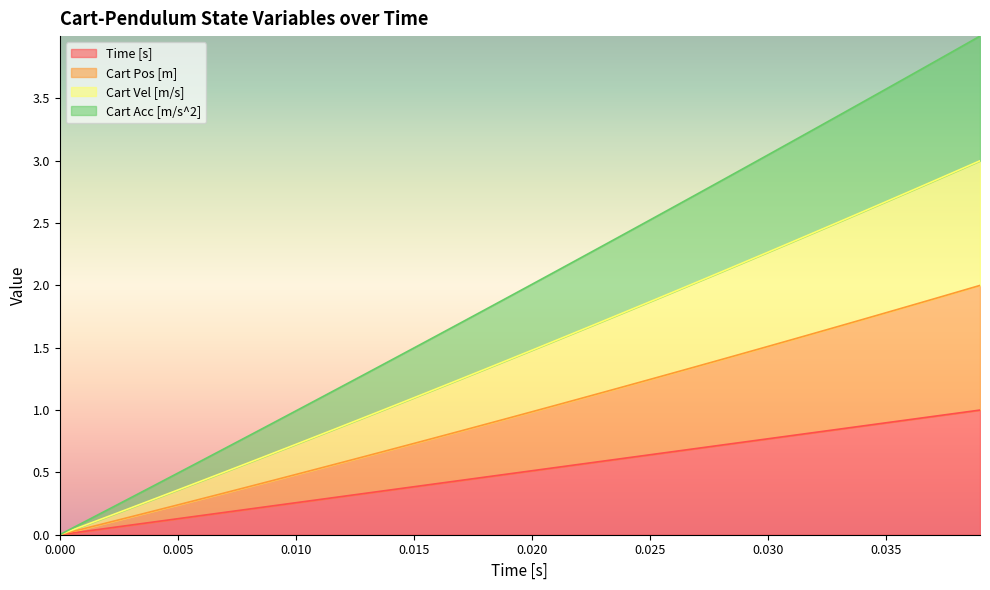

True or false: Cart Vel [m/s] has a value of 2.7 at 0.035.

True